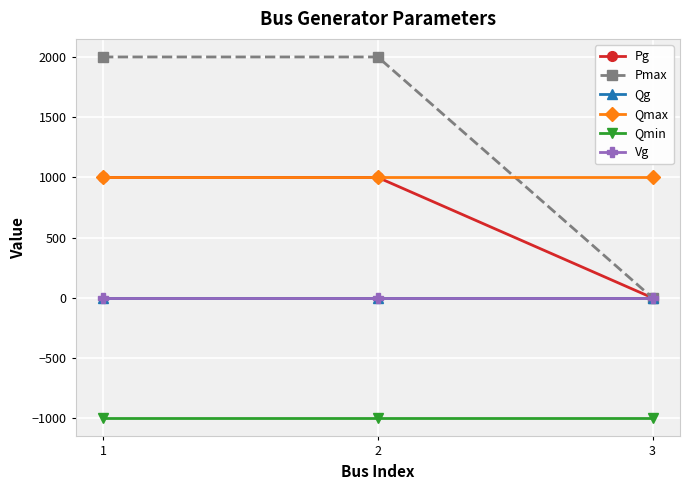

Reading right to left, transcribe all the data shown in this chart.

Pg: 3=0	2=1000	1=1000
Pmax: 3=0	2=2000	1=2000
Qg: 3=0	2=0	1=0
Qmax: 3=1000	2=1000	1=1000
Qmin: 3=-1000	2=-1000	1=-1000
Vg: 3=1	2=1	1=1